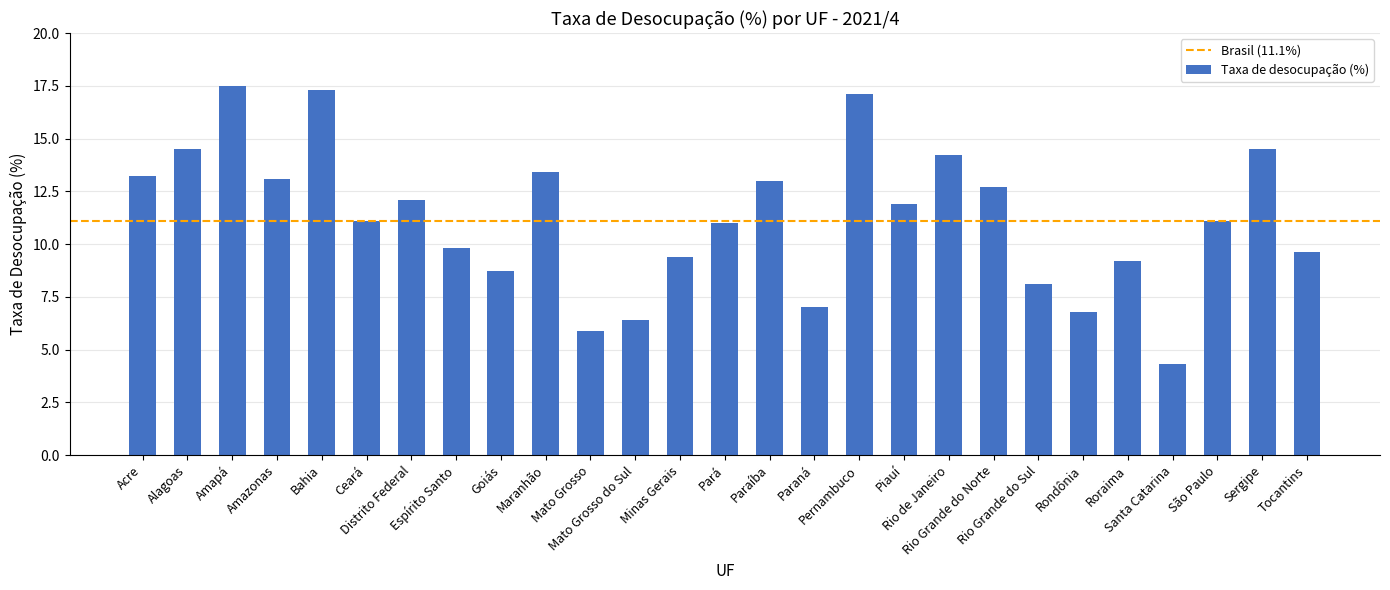

What is the greatest value displayed?

17.5